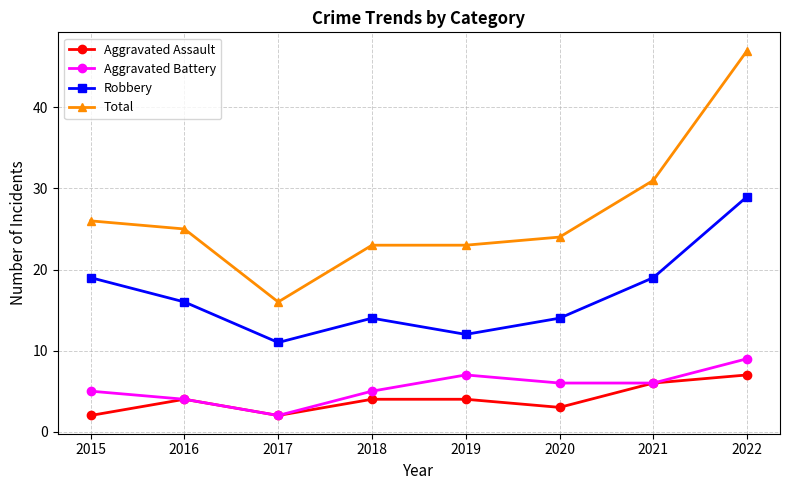

At which category does Robbery reach its first local valley?

2017